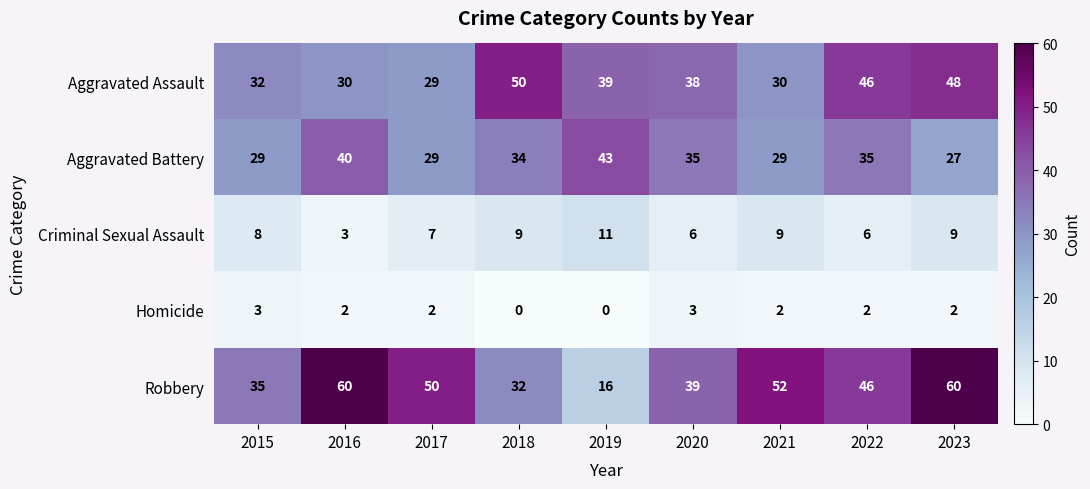

The value of Homicide at 2023 is 2. True or false?

True